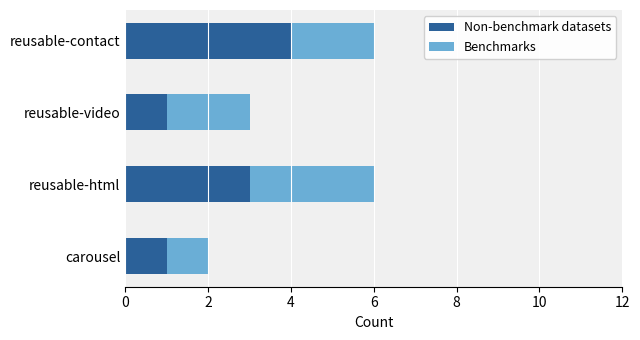

How many data points does each series have?

4